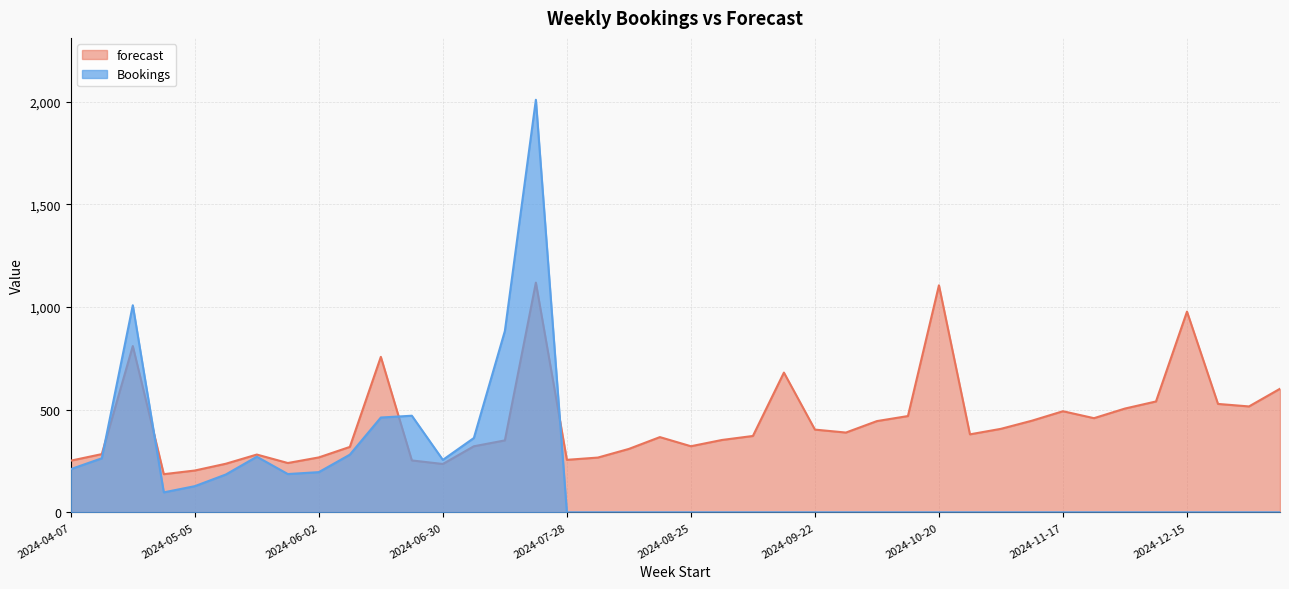

Rank the series by their average value, from lowest to highest.

Bookings, forecast